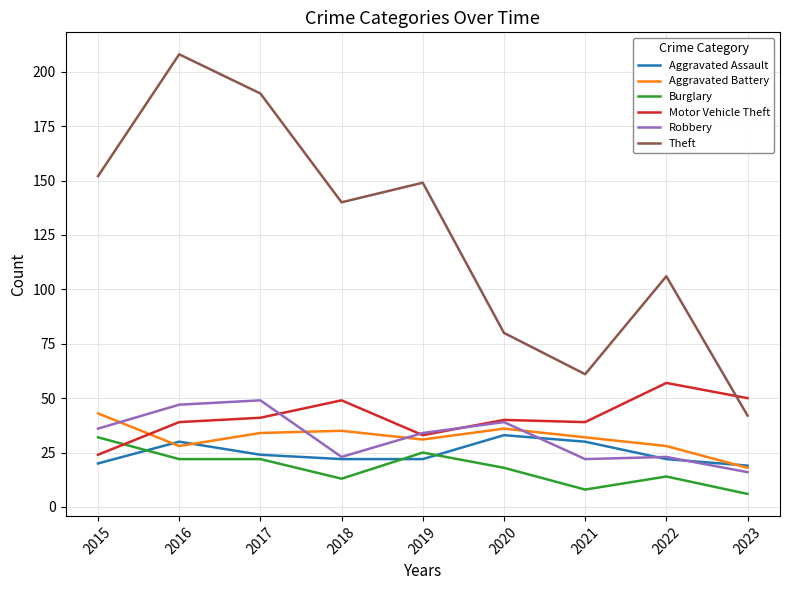

Between 2015 and 2021, which series saw the biggest shift?

Theft